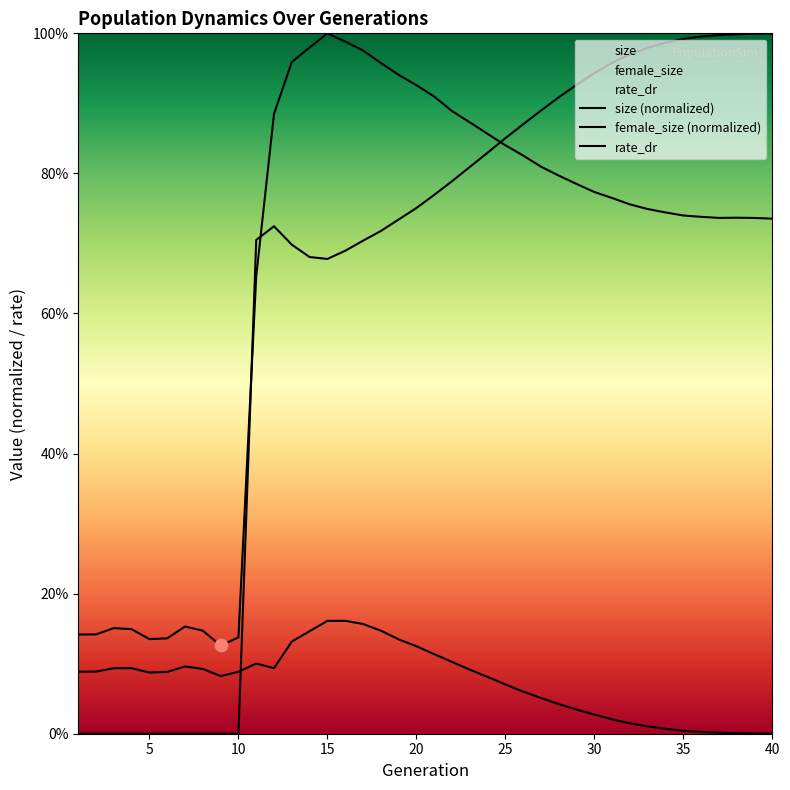

Which series has the widest spread of Y values?

rate_dr